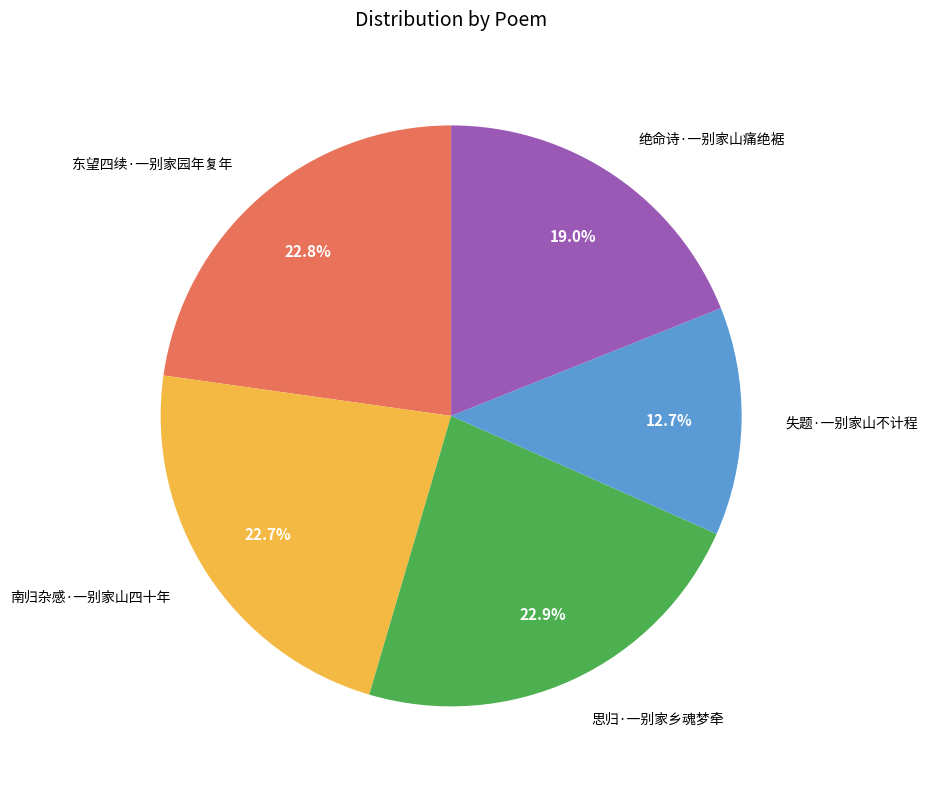

To the nearest percent, what portion does 绝命诗·一别家山痛绝裾 represent?

19%